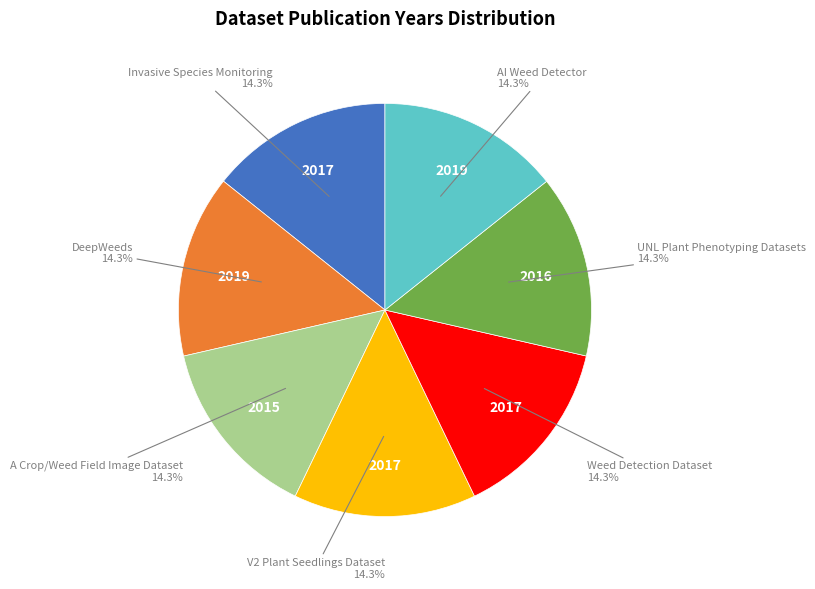

Is there a majority slice in this chart?

No